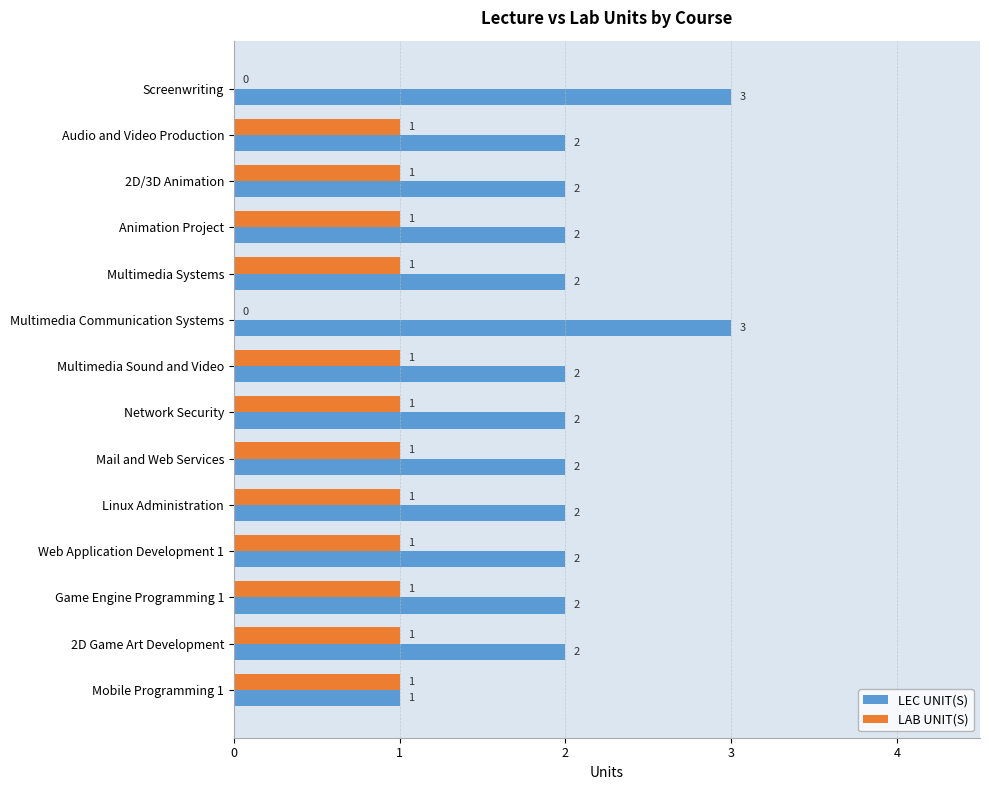

True or false: LEC UNIT(S) has a value of 2 at Game Engine Programming 1.

True